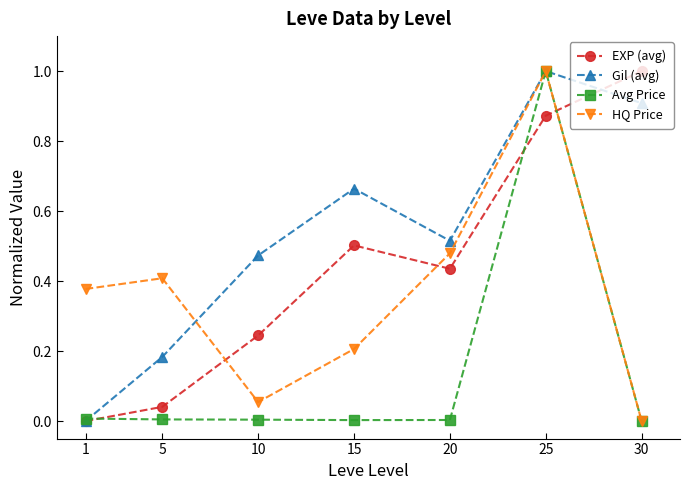

Which series changed the most between 1 and 30?

EXP (avg)